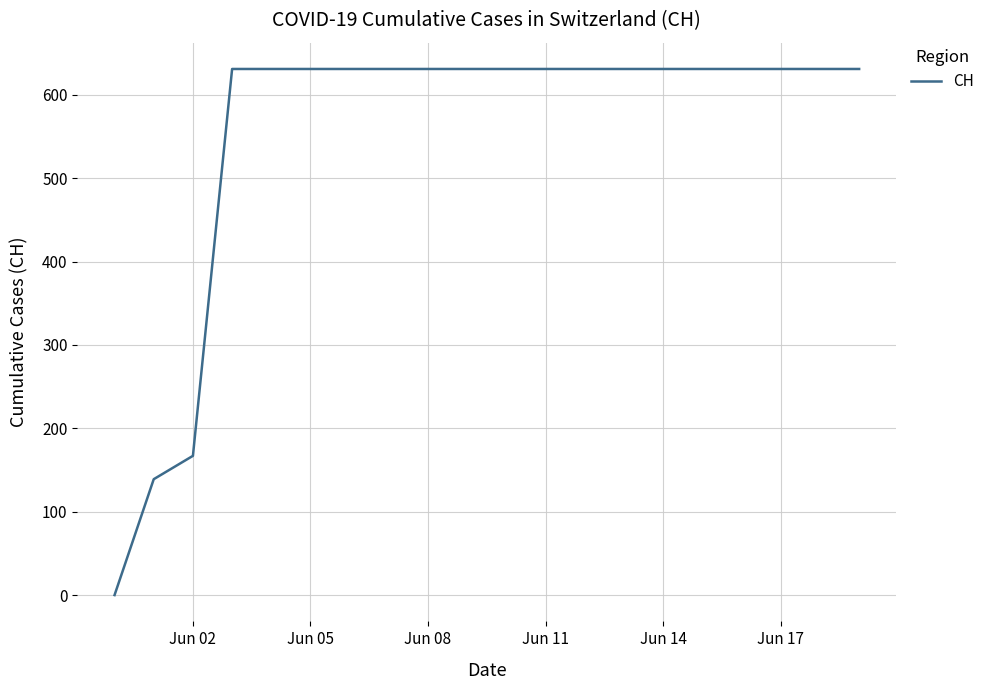

What is the maximum value shown in the chart?

631